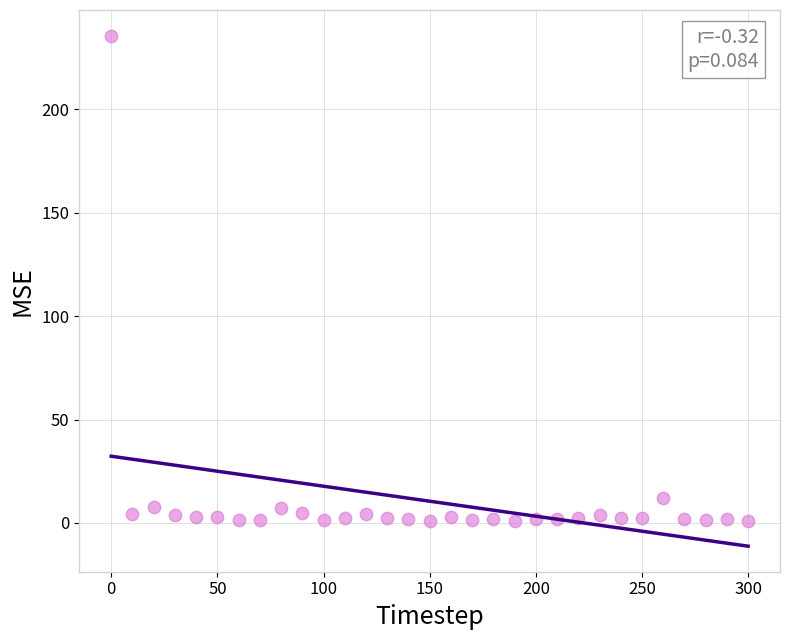

What Y value in the scatter plot is closest to 118?

11.8